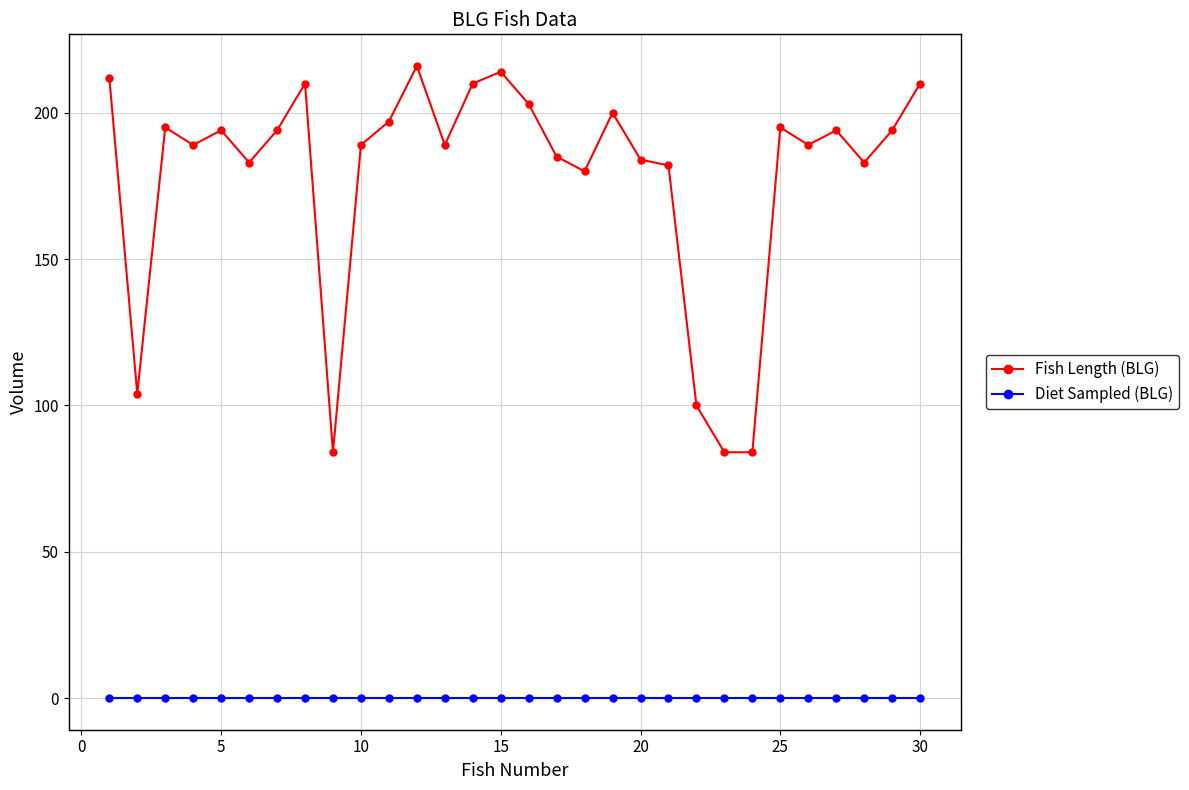

What is the greatest value displayed?

216